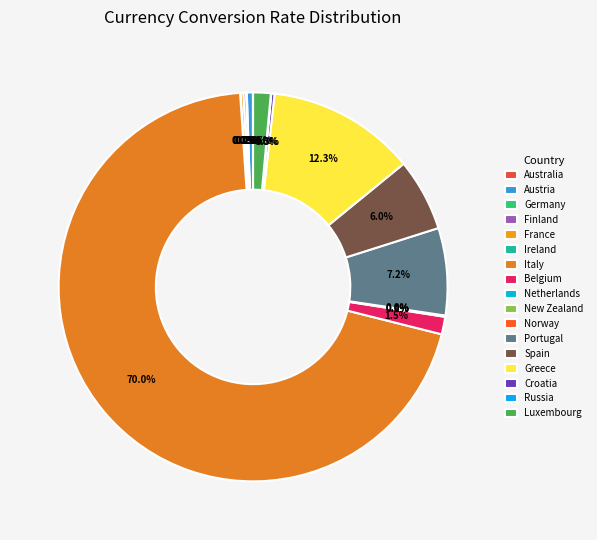

Which category accounts for the majority?

Italy